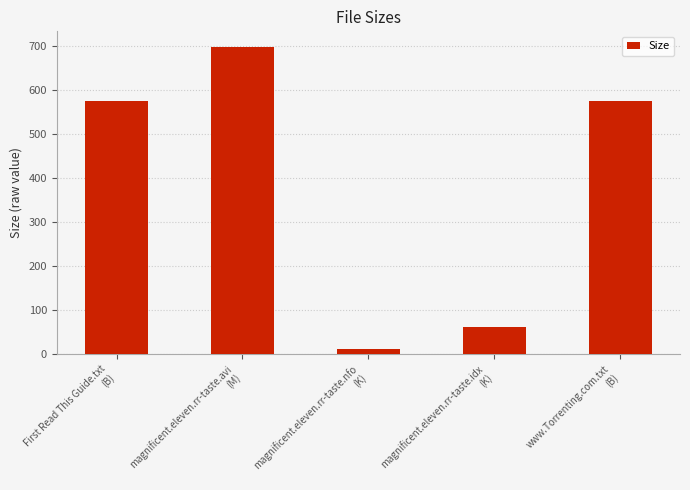

What is the minimum value shown in the chart?

11.4